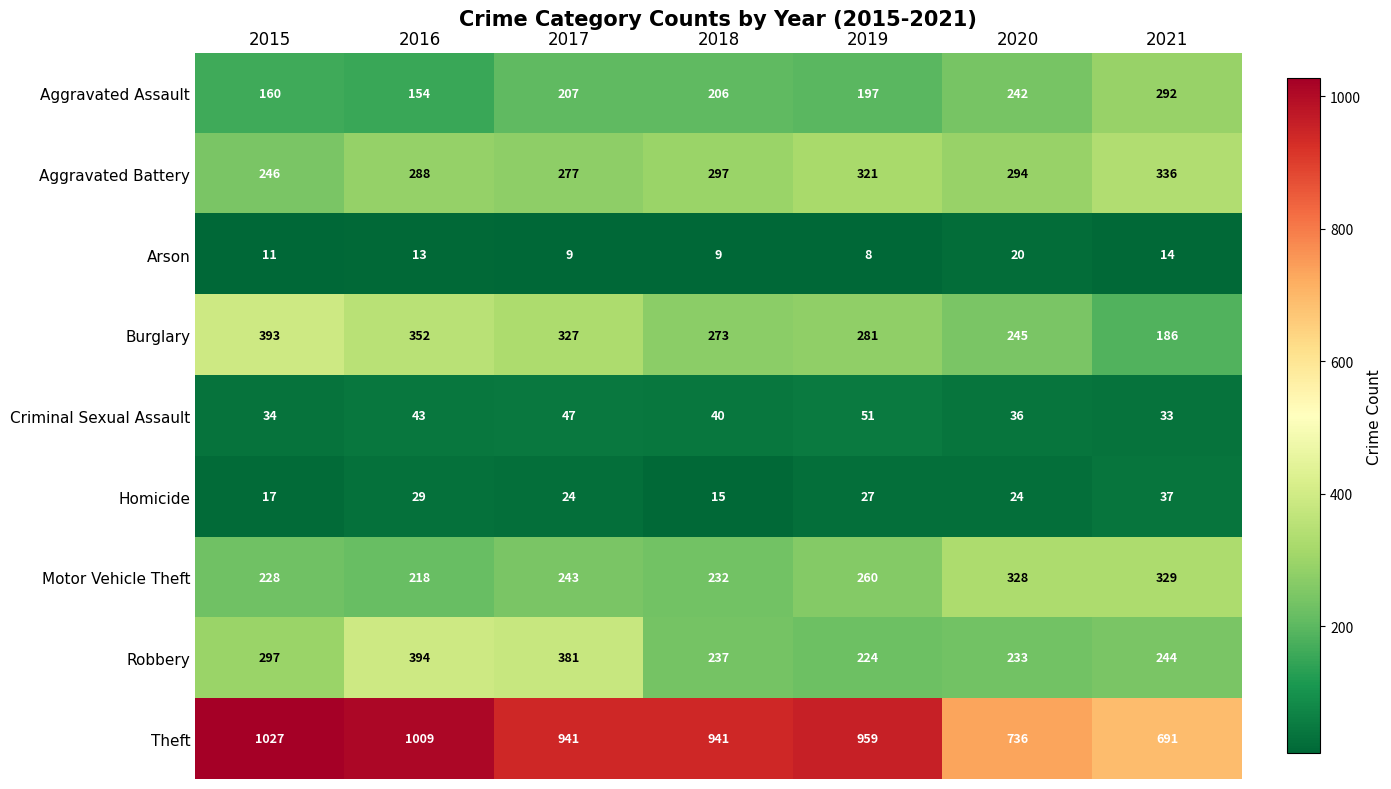

What is the spread (max minus min) of values at 2017?

932